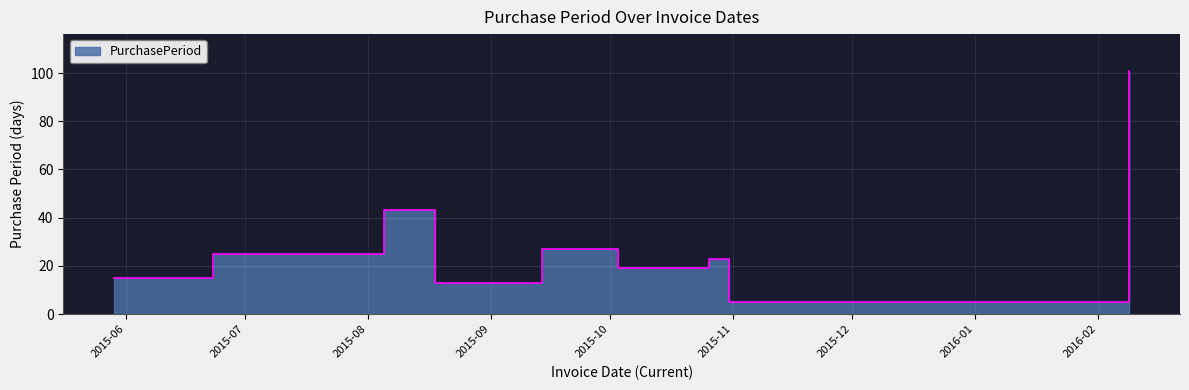

What is the label of the 1st point from the left?

2015-05-29